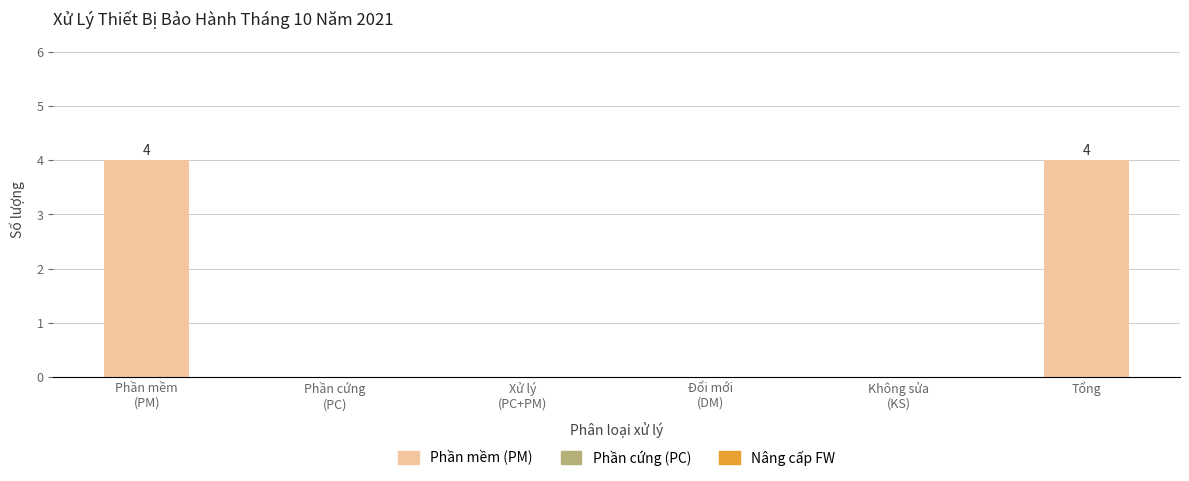

What is the maximum value shown in the chart?

4